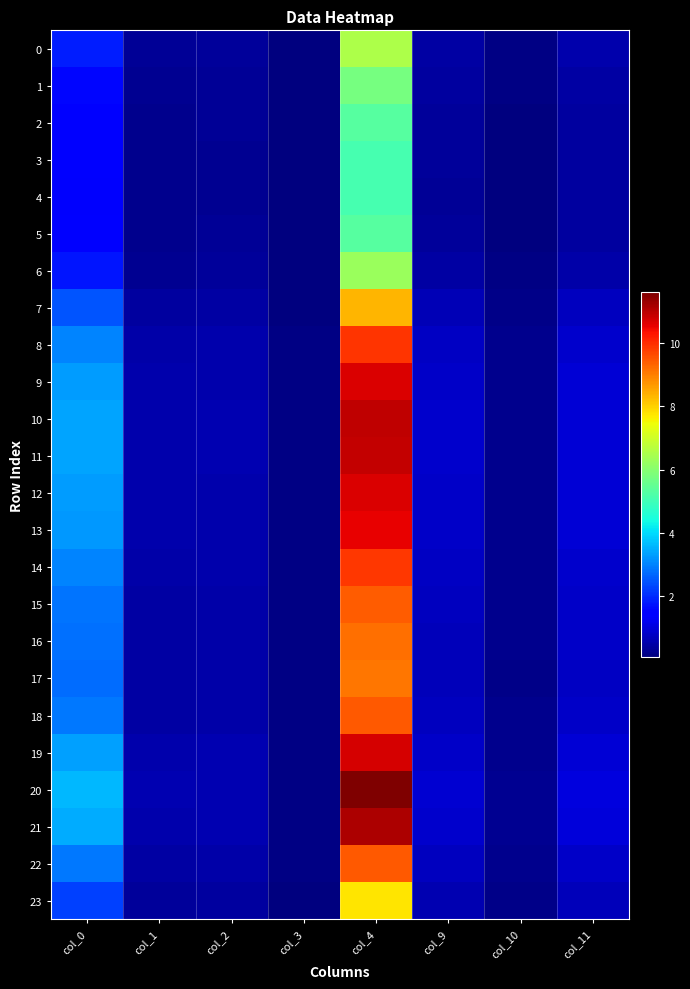

Reading left to right, what are all the values shown in this chart?

0: col_0=1.9	col_1=0.3	col_2=0.4	col_3=0.1	col_4=6.6	col_9=0.5	col_10=0.1	col_11=0.5
1: col_0=1.6	col_1=0.3	col_2=0.3	col_3=0.1	col_4=5.8	col_9=0.4	col_10=0.1	col_11=0.5
2: col_0=1.4	col_1=0.2	col_2=0.3	col_3=0.1	col_4=5.3	col_9=0.4	col_10=0.1	col_11=0.4
3: col_0=1.4	col_1=0.2	col_2=0.3	col_3=0.1	col_4=5.1	col_9=0.3	col_10=0.1	col_11=0.4
4: col_0=1.4	col_1=0.2	col_2=0.3	col_3=0.1	col_4=5.1	col_9=0.3	col_10=0.1	col_11=0.4
5: col_0=1.4	col_1=0.2	col_2=0.3	col_3=0.1	col_4=5.3	col_9=0.4	col_10=0.1	col_11=0.4
6: col_0=1.8	col_1=0.3	col_2=0.3	col_3=0.1	col_4=6.3	col_9=0.4	col_10=0.1	col_11=0.5
7: col_0=2.5	col_1=0.4	col_2=0.4	col_3=0.1	col_4=8.3	col_9=0.6	col_10=0.2	col_11=0.7
8: col_0=3.0	col_1=0.5	col_2=0.5	col_3=0.1	col_4=9.9	col_9=0.8	col_10=0.2	col_11=0.9
9: col_0=3.3	col_1=0.5	col_2=0.6	col_3=0.1	col_4=10.7	col_9=0.8	col_10=0.2	col_11=0.9
10: col_0=3.4	col_1=0.5	col_2=0.6	col_3=0.1	col_4=11.0	col_9=0.8	col_10=0.2	col_11=1.0
11: col_0=3.4	col_1=0.5	col_2=0.6	col_3=0.1	col_4=10.9	col_9=0.8	col_10=0.2	col_11=1.0
12: col_0=3.3	col_1=0.5	col_2=0.6	col_3=0.1	col_4=10.7	col_9=0.8	col_10=0.2	col_11=0.9
13: col_0=3.3	col_1=0.5	col_2=0.6	col_3=0.1	col_4=10.6	col_9=0.8	col_10=0.2	col_11=0.9
14: col_0=3.0	col_1=0.5	col_2=0.5	col_3=0.1	col_4=9.9	col_9=0.7	col_10=0.2	col_11=0.9
15: col_0=2.9	col_1=0.5	col_2=0.5	col_3=0.1	col_4=9.4	col_9=0.7	col_10=0.2	col_11=0.8
16: col_0=2.8	col_1=0.4	col_2=0.5	col_3=0.1	col_4=9.2	col_9=0.7	col_10=0.2	col_11=0.8
17: col_0=2.7	col_1=0.4	col_2=0.5	col_3=0.1	col_4=9.1	col_9=0.7	col_10=0.2	col_11=0.8
18: col_0=2.9	col_1=0.5	col_2=0.5	col_3=0.1	col_4=9.5	col_9=0.7	col_10=0.2	col_11=0.8
19: col_0=3.3	col_1=0.5	col_2=0.6	col_3=0.1	col_4=10.7	col_9=0.8	col_10=0.2	col_11=0.9
20: col_0=3.6	col_1=0.6	col_2=0.6	col_3=0.1	col_4=11.6	col_9=0.9	col_10=0.3	col_11=1.0
21: col_0=3.5	col_1=0.6	col_2=0.6	col_3=0.1	col_4=11.1	col_9=0.9	col_10=0.3	col_11=1.0
22: col_0=2.9	col_1=0.5	col_2=0.5	col_3=0.1	col_4=9.5	col_9=0.7	col_10=0.2	col_11=0.8
23: col_0=2.3	col_1=0.4	col_2=0.4	col_3=0.1	col_4=7.7	col_9=0.6	col_10=0.2	col_11=0.7